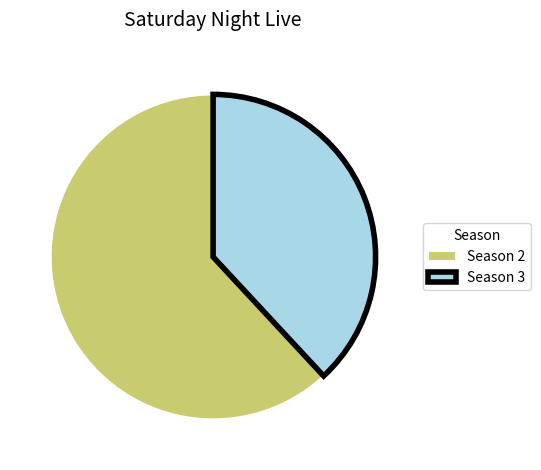

Is there a majority slice in this chart?

Yes